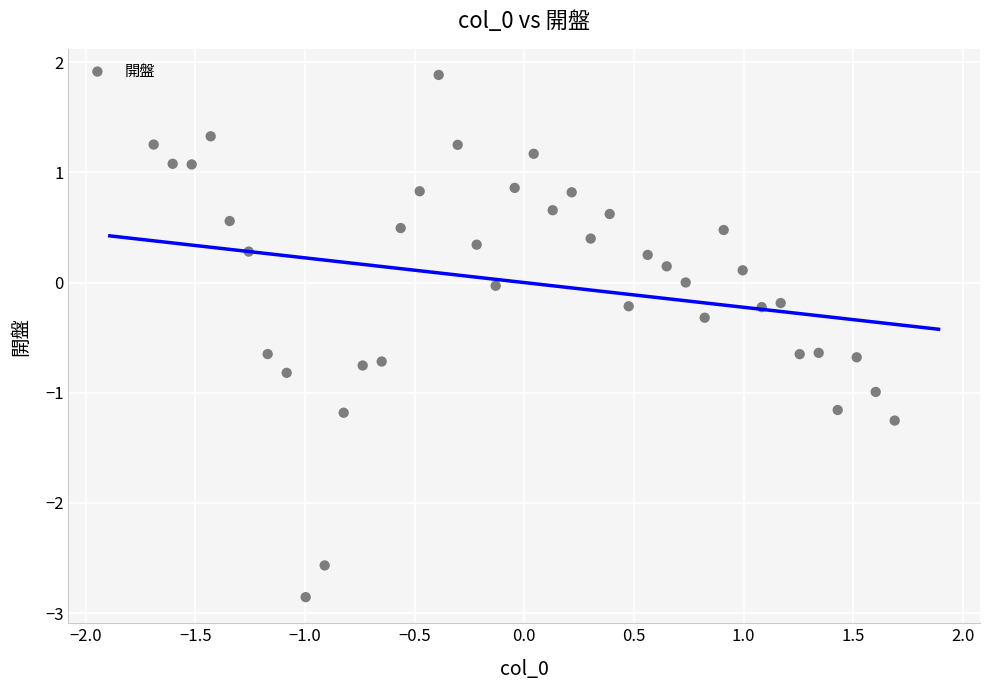

What is the range of X values (max minus min)?

3.4